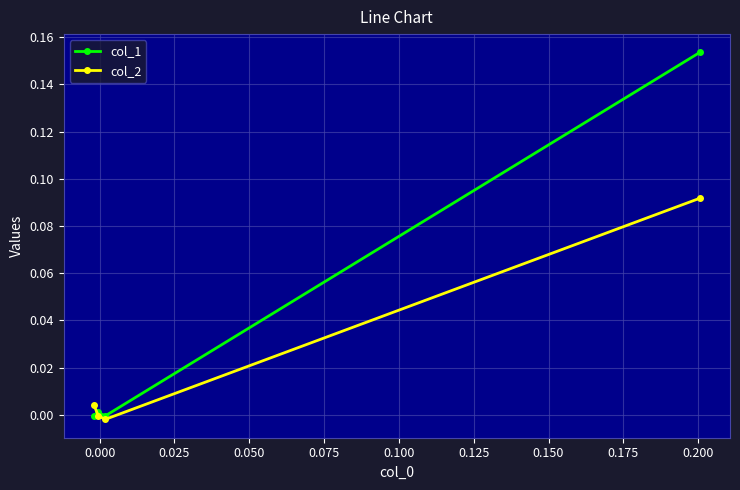

True or false: col_2 has more than 0 points higher than both neighbors.

False